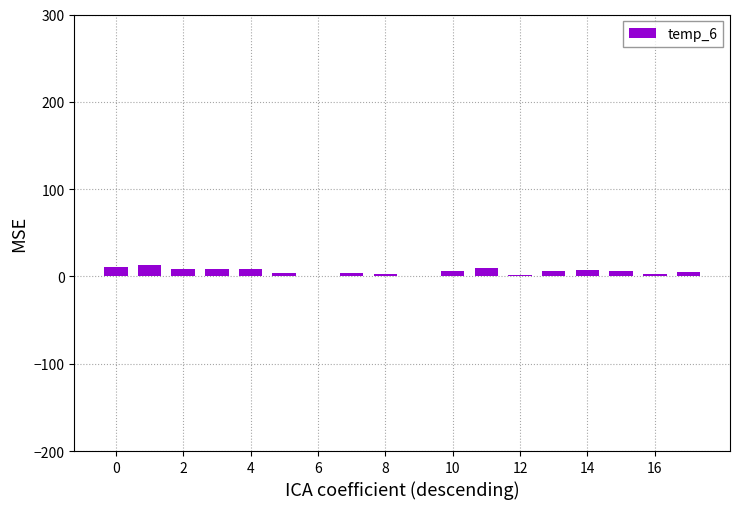

What is the maximum value shown in the chart?

13